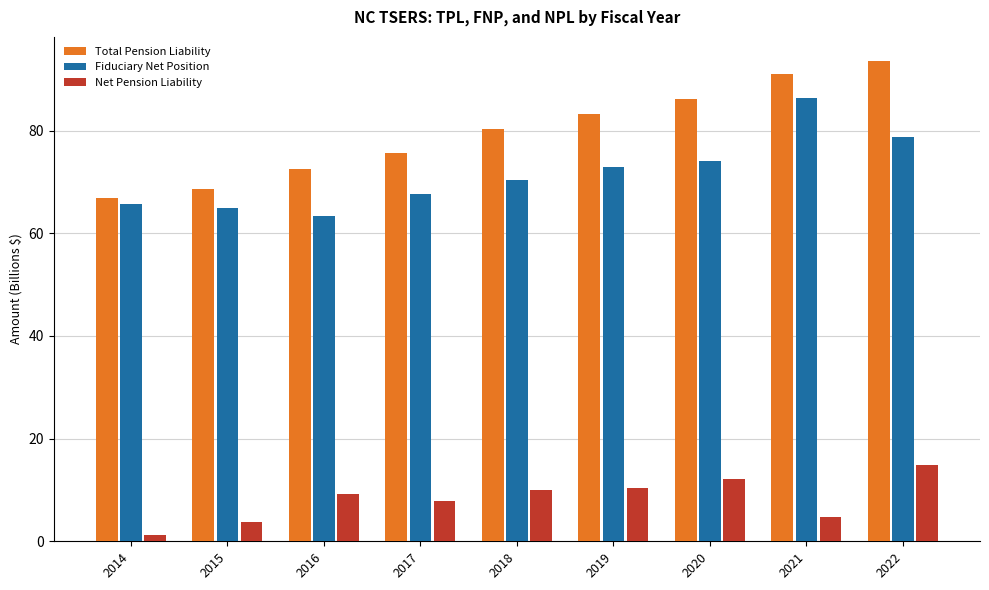

Rank the categories by Total Pension Liability value from lowest to highest.

2014, 2015, 2016, 2017, 2018, 2019, 2020, 2021, 2022